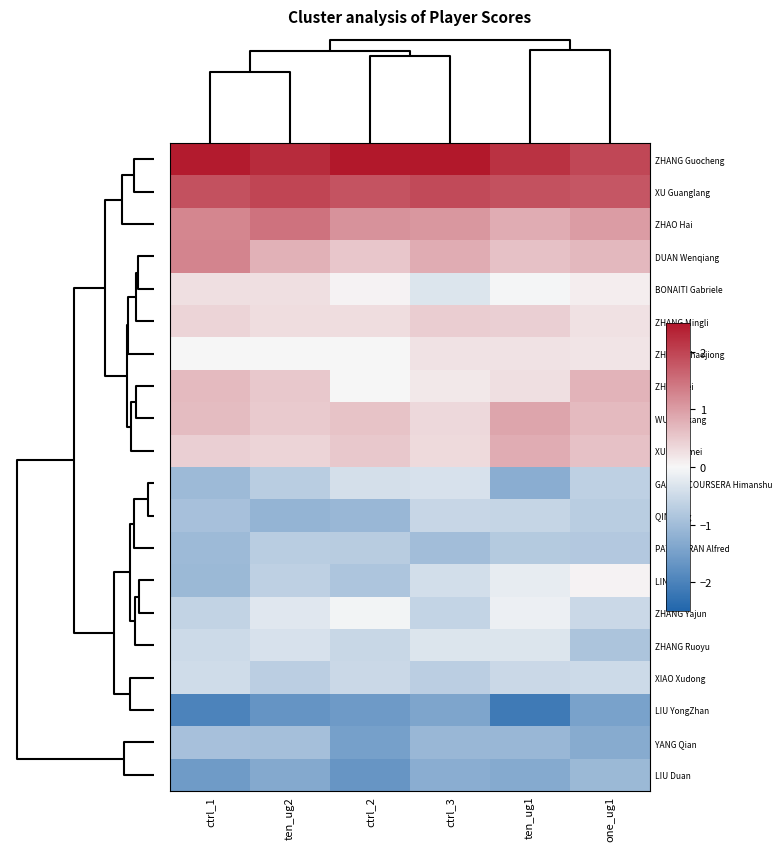

Count the number of categories in the chart.

6